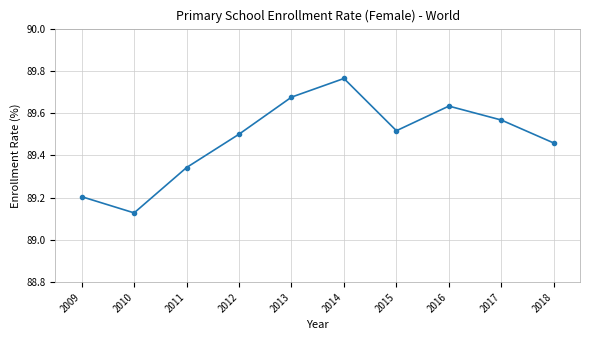

Count the values in the range 89 to 90.

10